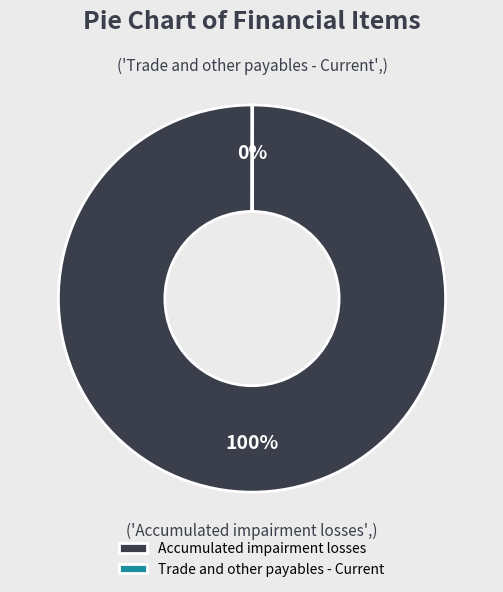

To the nearest percent, what is the difference between the largest and smallest slice percentages?

100%